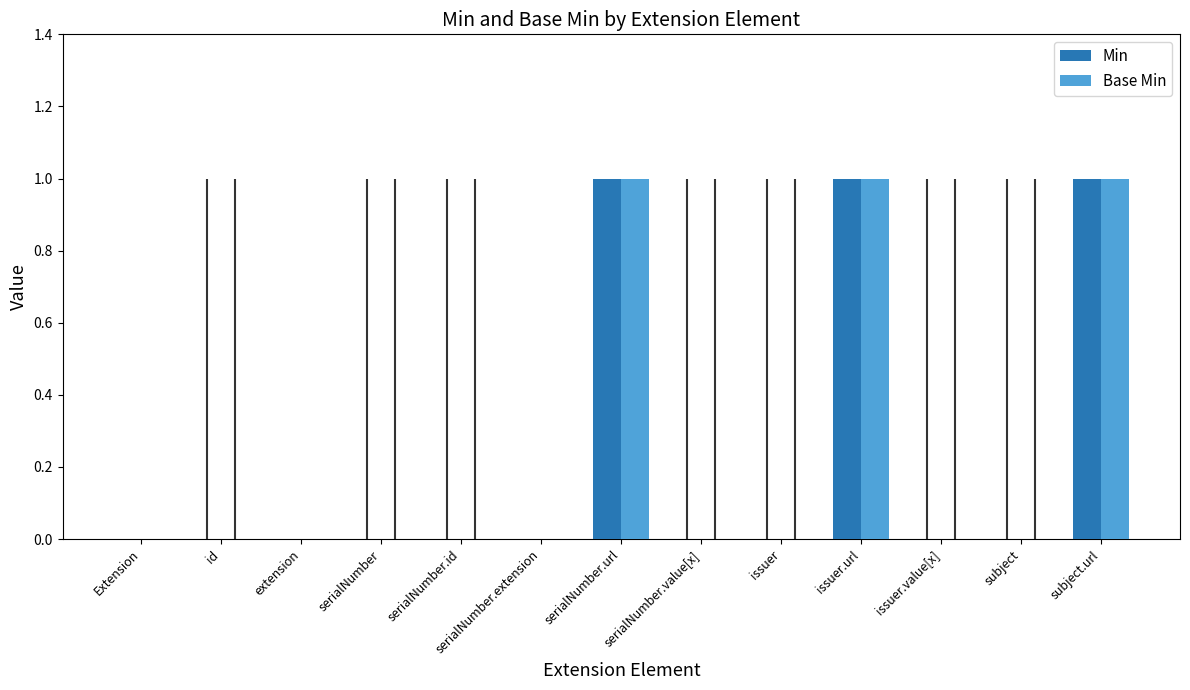

Is it true that Base Min equals -1 at issuer.value[x]?

False